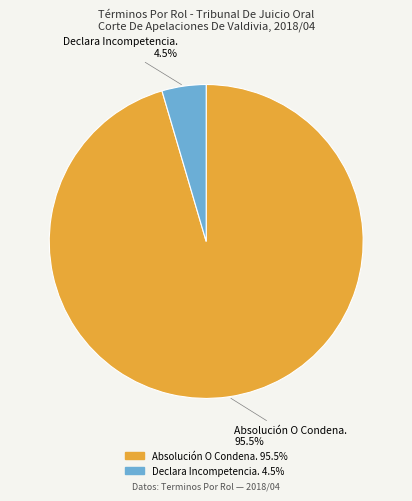

Which category has the smallest portion of the pie?

Declara Incompetencia.